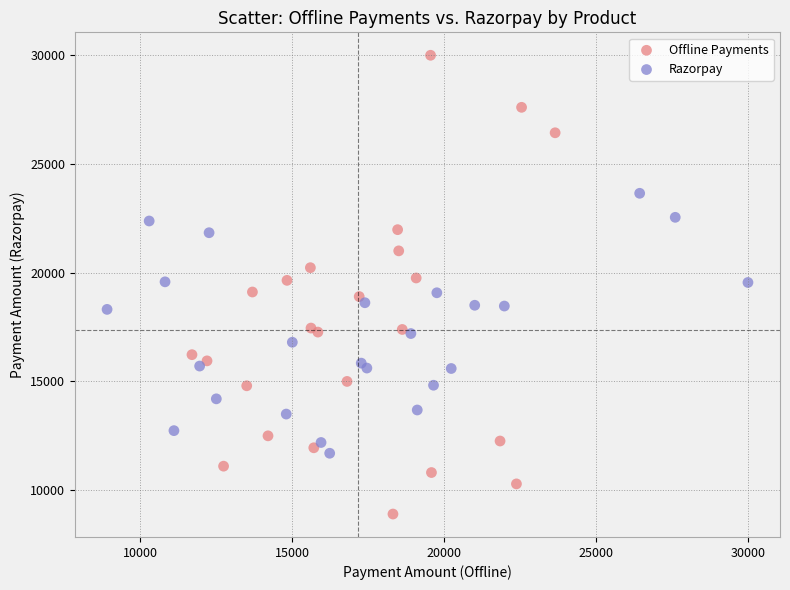

What are all the series names shown in the legend?

Offline Payments, Razorpay